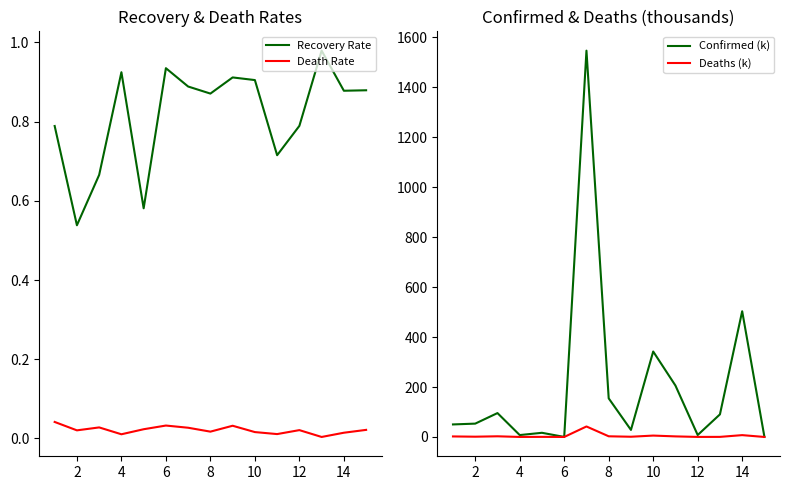

True or false: Death Rate and Recovery Rate cross at least once.

False